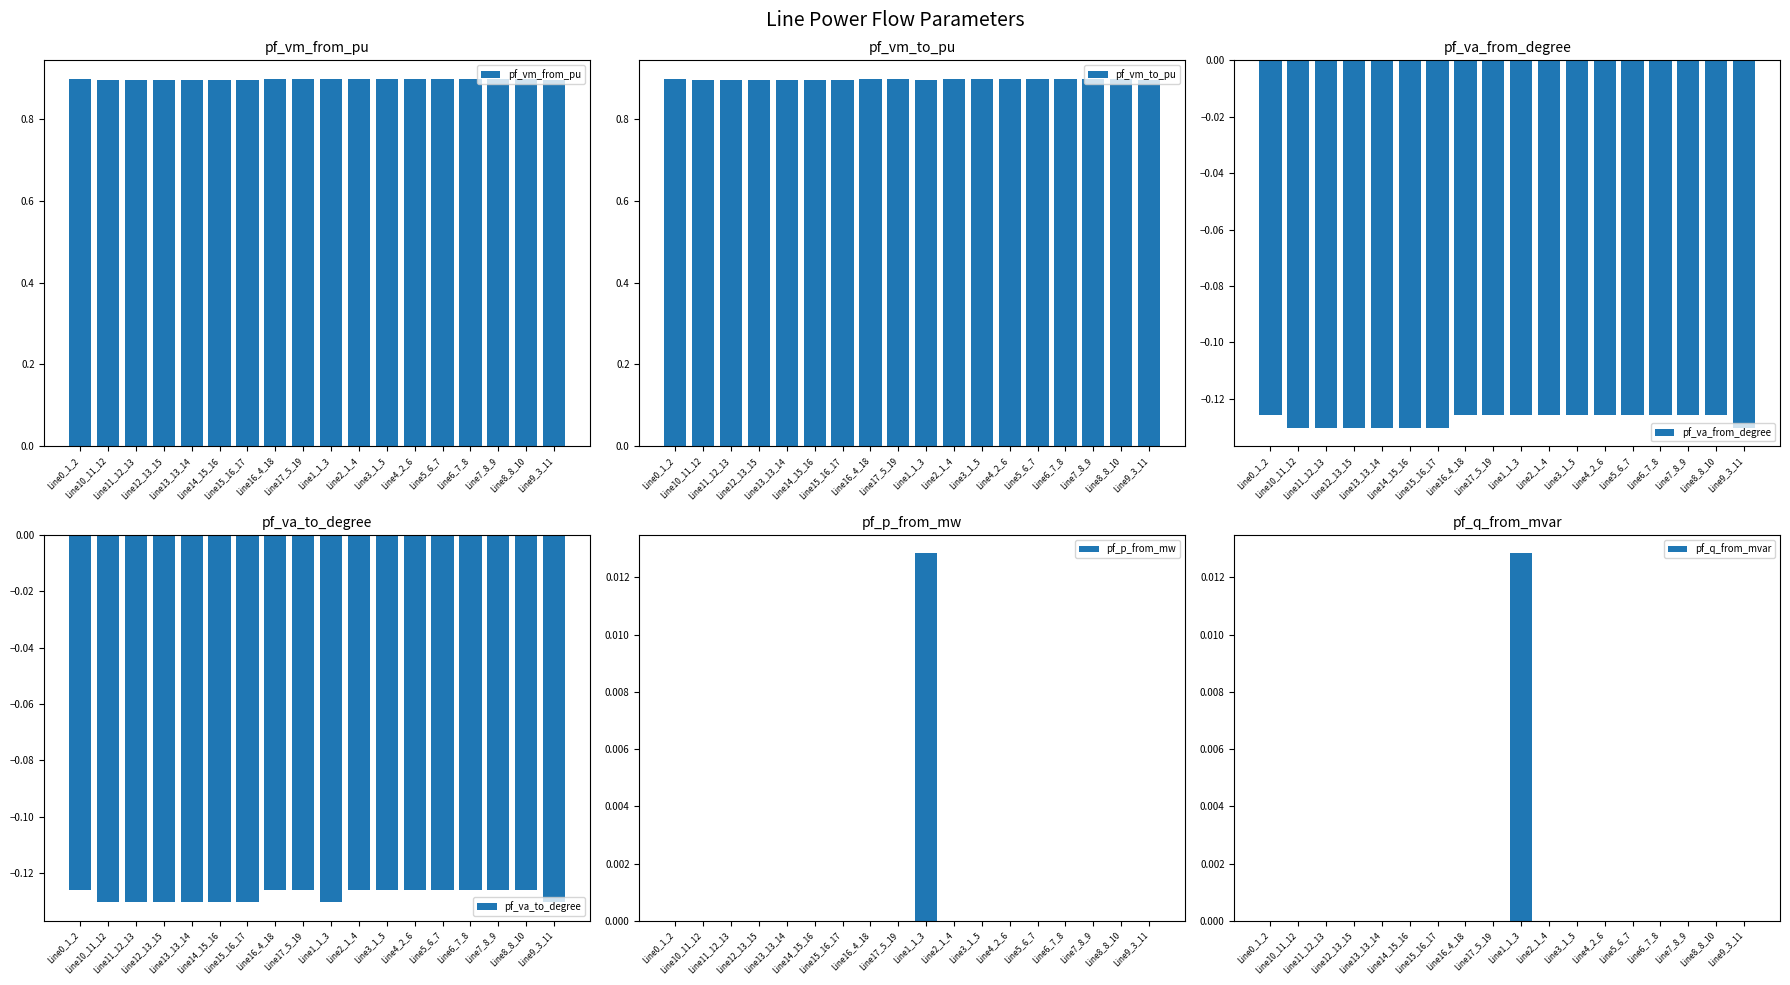

At Line8_8_10, list the series in order from smallest to largest.

pf_va_from_degree, pf_va_to_degree, pf_p_from_mw, pf_q_from_mvar, pf_vm_from_pu, pf_vm_to_pu